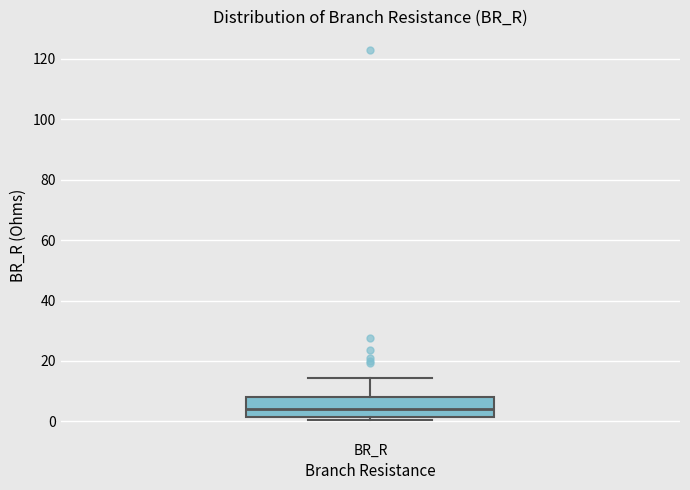

Where is the upper edge of the box for BR_R on the y-axis? The values are not printed on the chart, so give them approximately, as read against the axis.

8